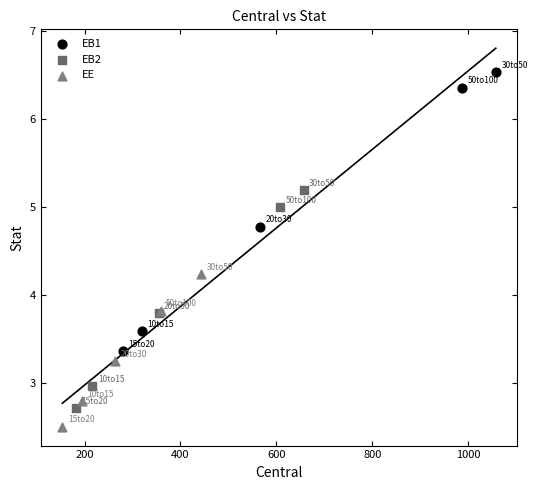

Which series reaches the maximum Y coordinate?

EB1